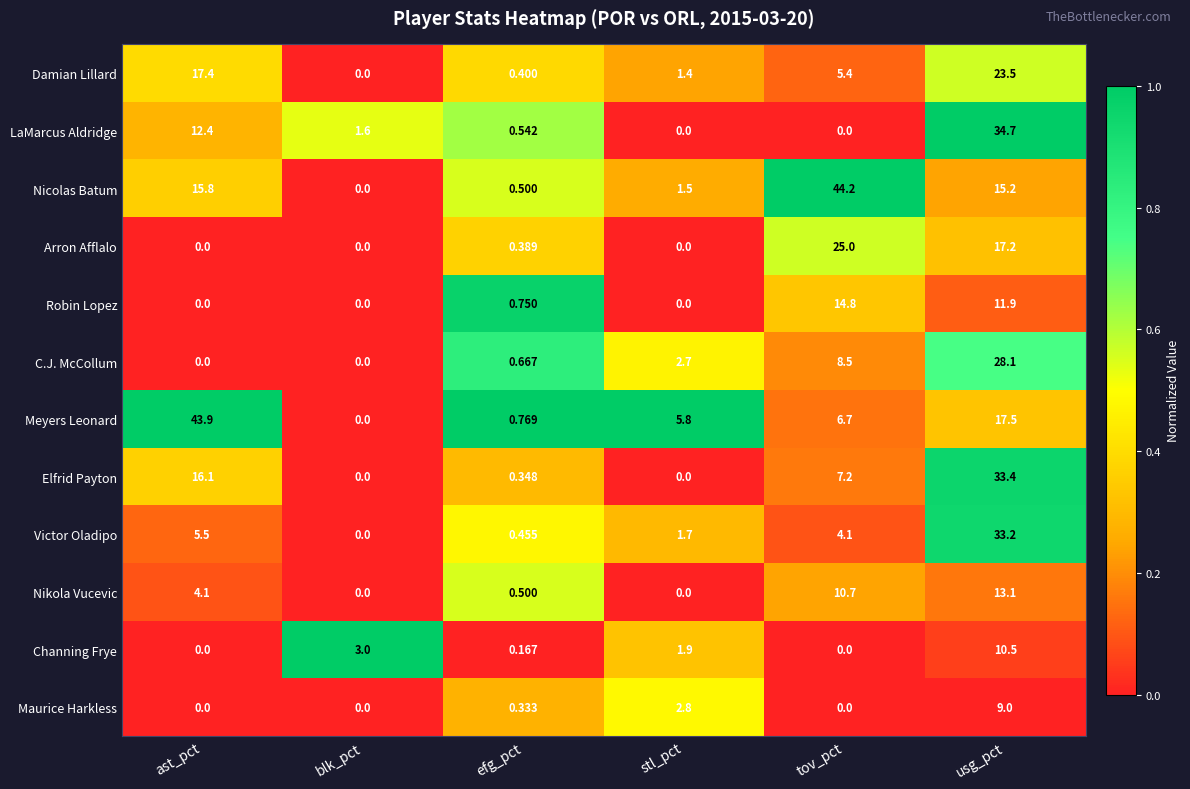

List the series in order of their peak value, lowest first.

Maurice Harkless, Channing Frye, Nikola Vucevic, Robin Lopez, Damian Lillard, Arron Afflalo, C.J. McCollum, Victor Oladipo, Elfrid Payton, LaMarcus Aldridge, Meyers Leonard, Nicolas Batum